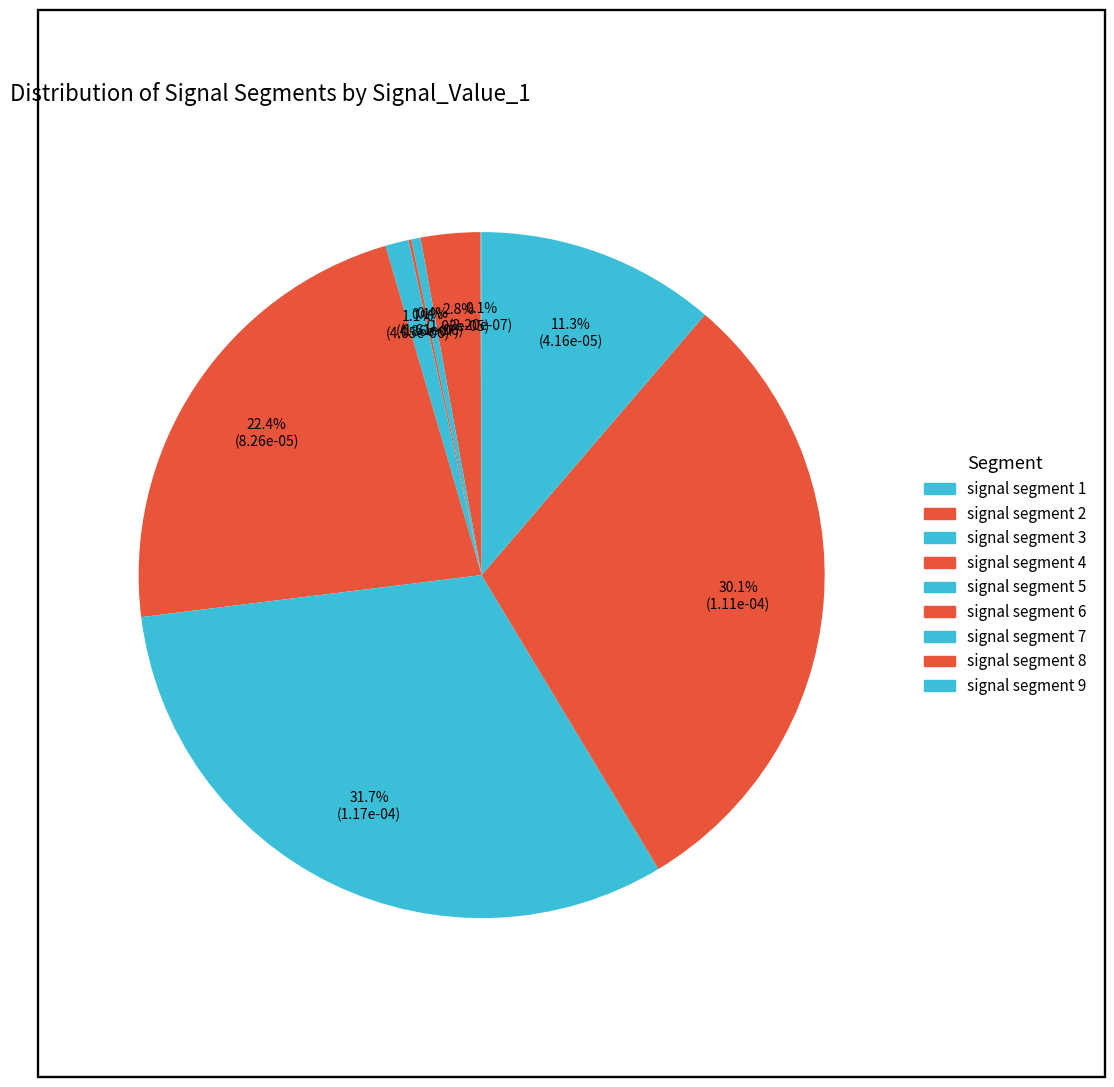

Which slice is the smallest?

signal segment 1